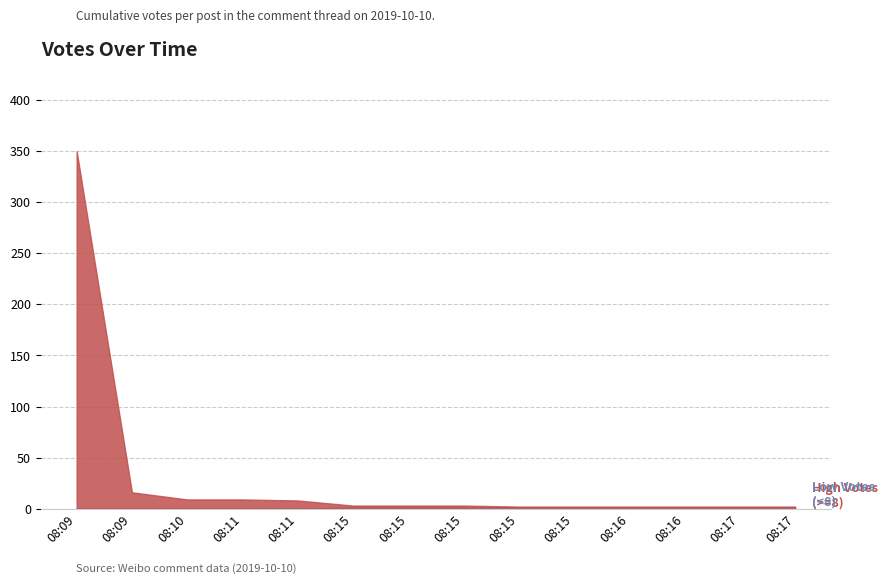

At 08:17, list the series in order from largest to smallest.

High Votes (>=8), Low Votes (<8)